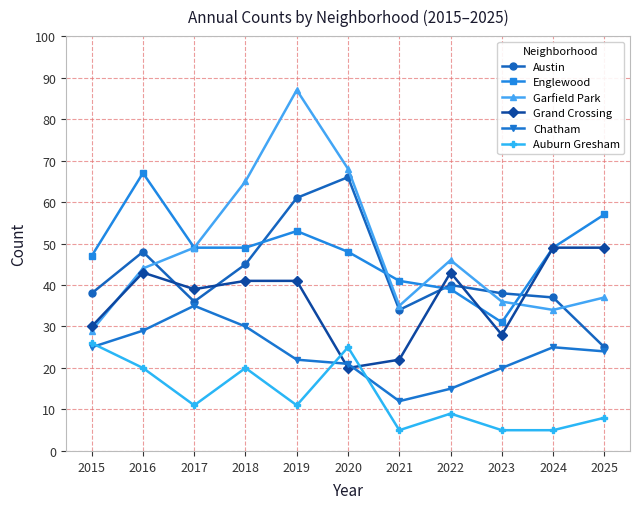

What is the value of the Grand Crossing point at the 7th from the left?

22